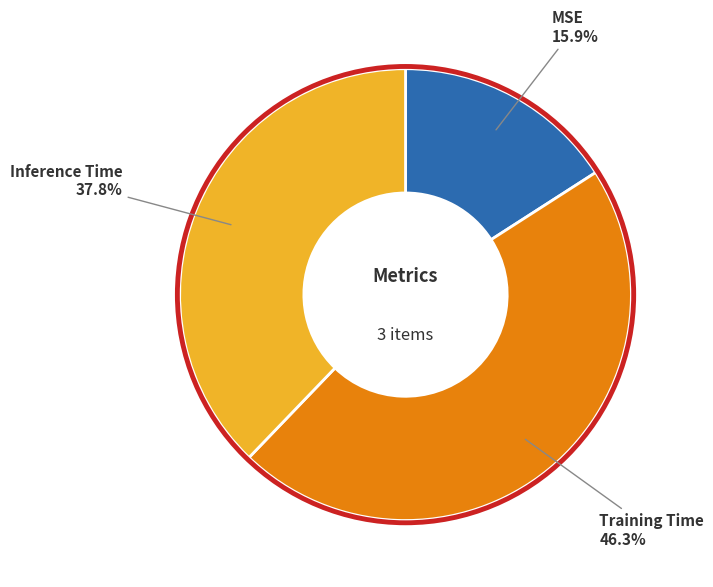

Rank the categories by value from lowest to highest.

MSE, Inference Time, Training Time